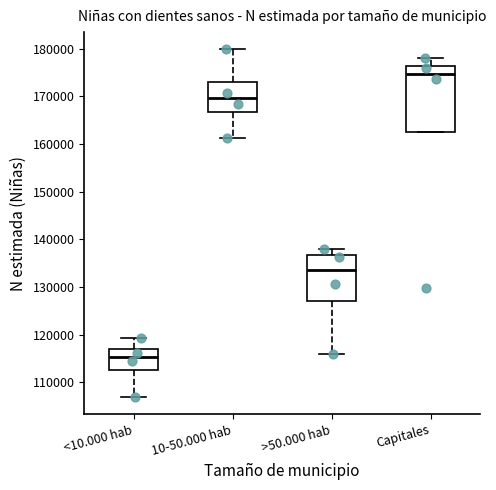

Reading left to right, read every box against the y-axis: the position of its median line, the range the box covers, and the ends of its whiskers. The values are not printed on the chart, so give them approximately, as read against the axis.

<10.000 hab: median 115000, box 113000 to 117000, whiskers 107000 to 119000
10-50.000 hab: median 170000, box 167000 to 173000, whiskers 161000 to 180000
>50.000 hab: median 134000, box 127000 to 137000, whiskers 116000 to 138000
Capitales: median 175000, box 163000 to 176000, whiskers 163000 to 178000